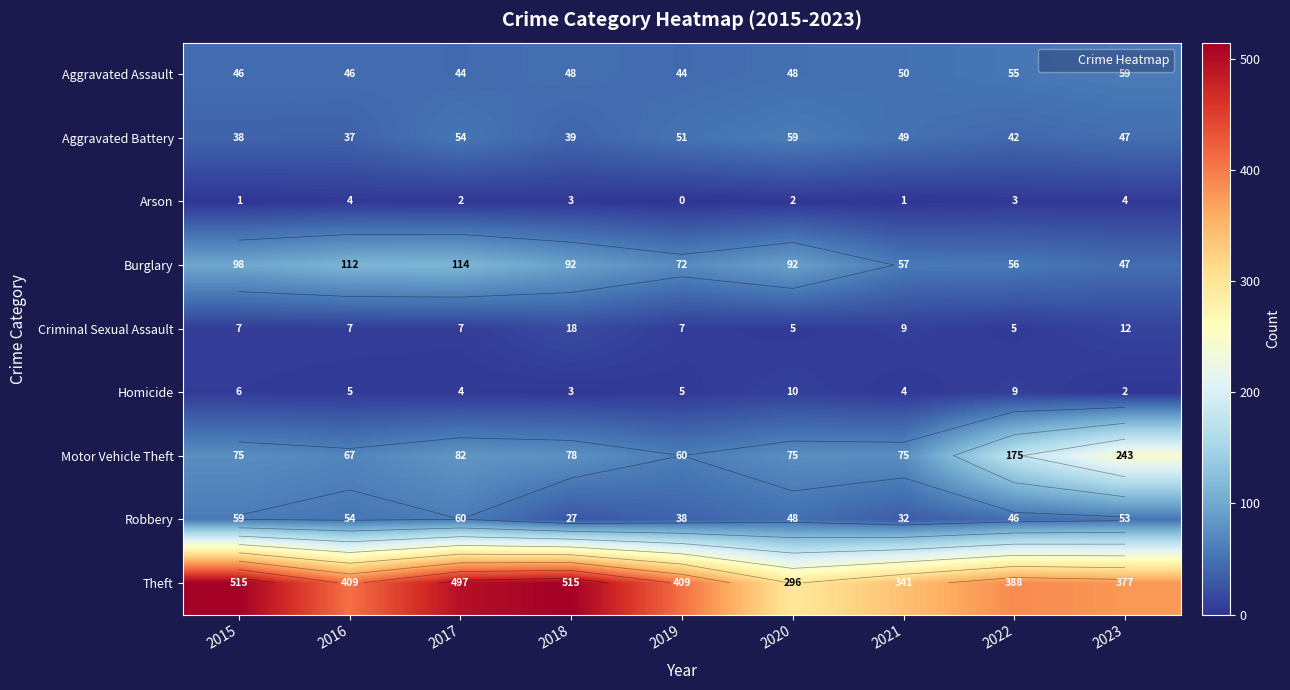

What is the average value of the Robbery series?

46